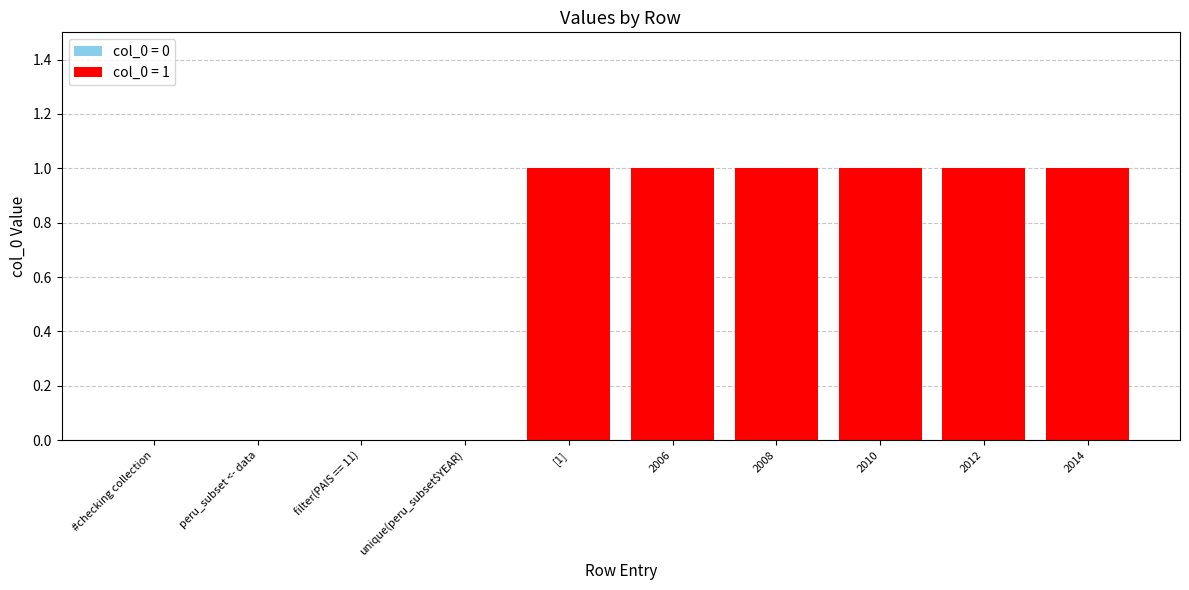

Is it true that the value at peru_subset <- data is 0?

True